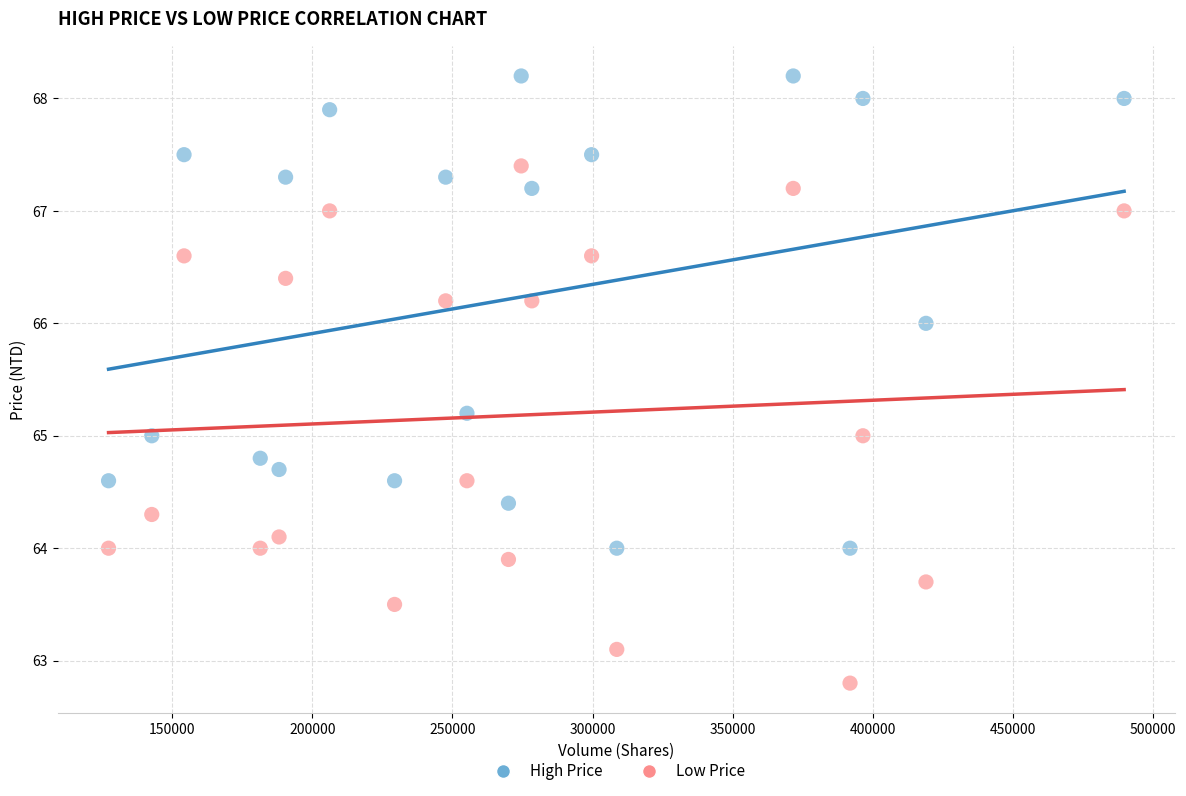

Which series has the largest Y range (max minus min)?

Low Price